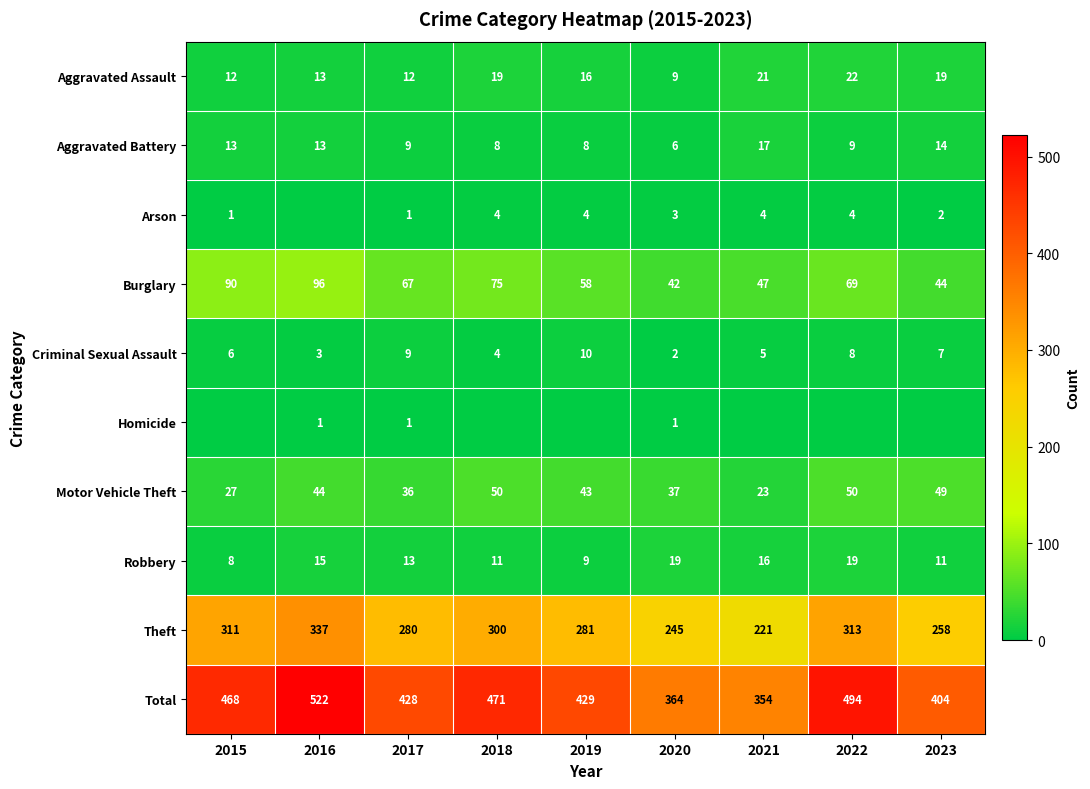

The value of Arson at 2019 is 7. True or false?

False